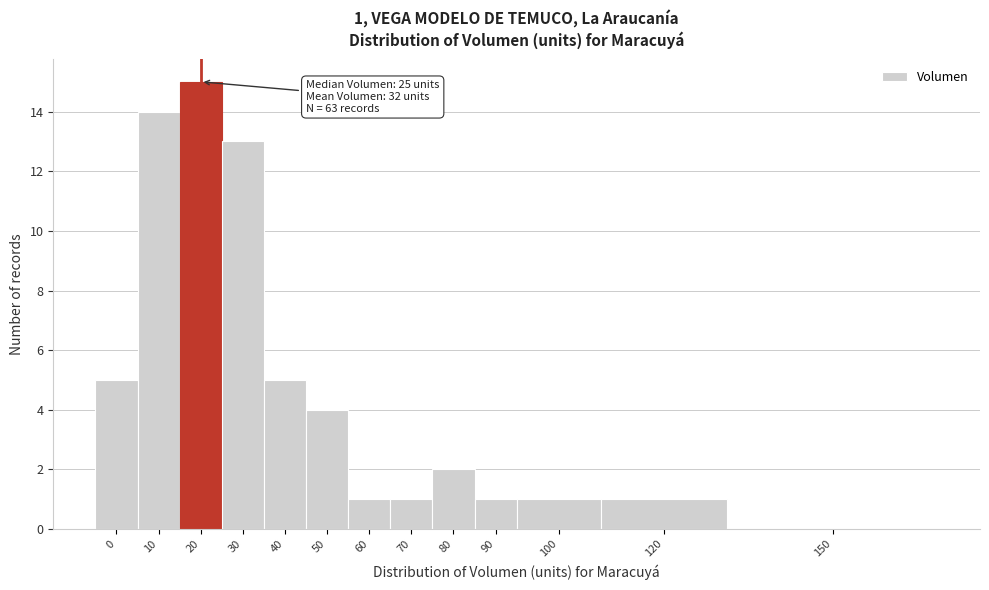

Reading left to right, what are all the values shown in this chart?

0=5	10=14	20=15	30=13	40=5	50=4	60=1	70=1	80=2	90=1	100=1	120=1	150=0